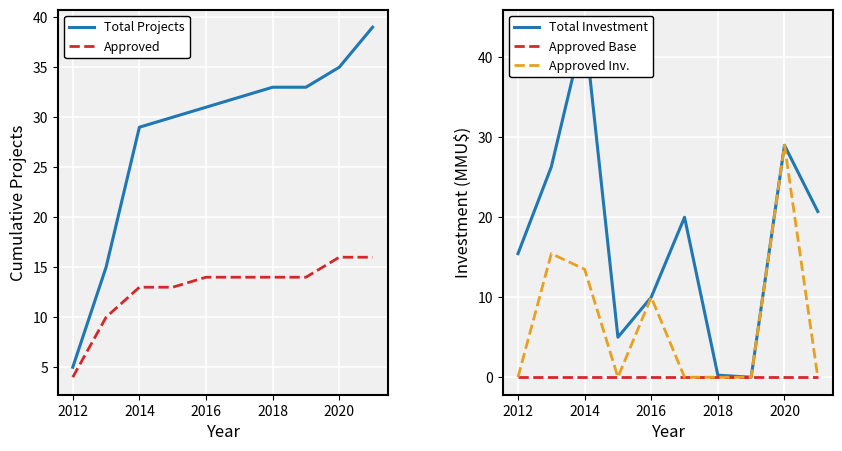

The Total Projects series shows 29 at 2014. True or false?

True